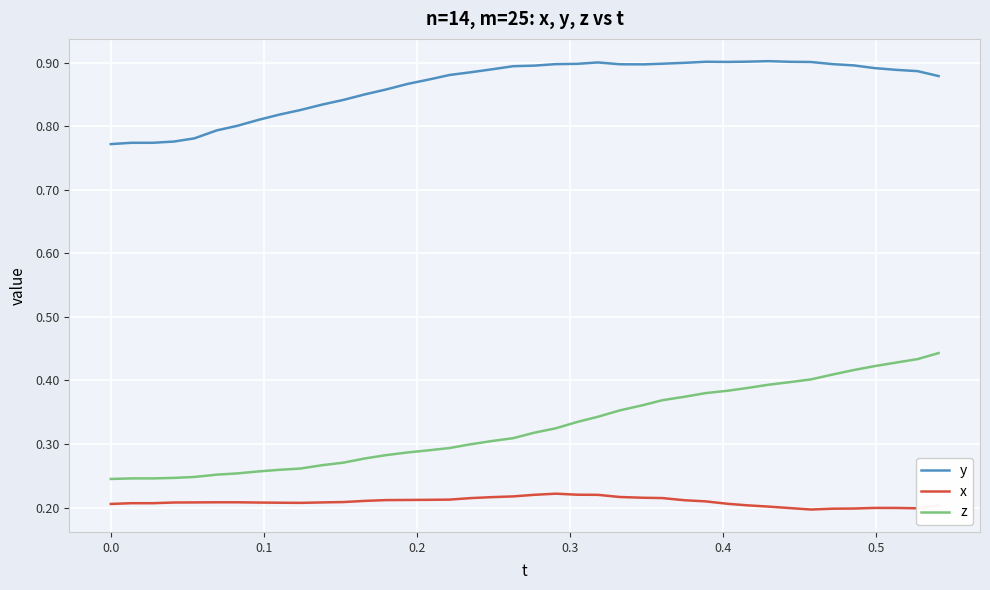

Which series has the largest range (max minus min)?

z